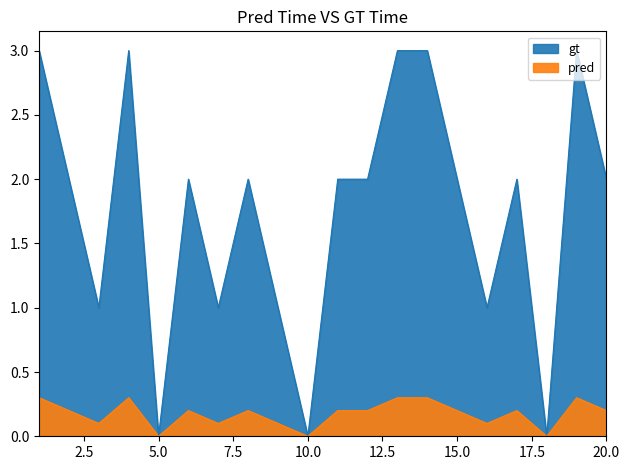

What is the difference between the maximum and second lowest values?

3